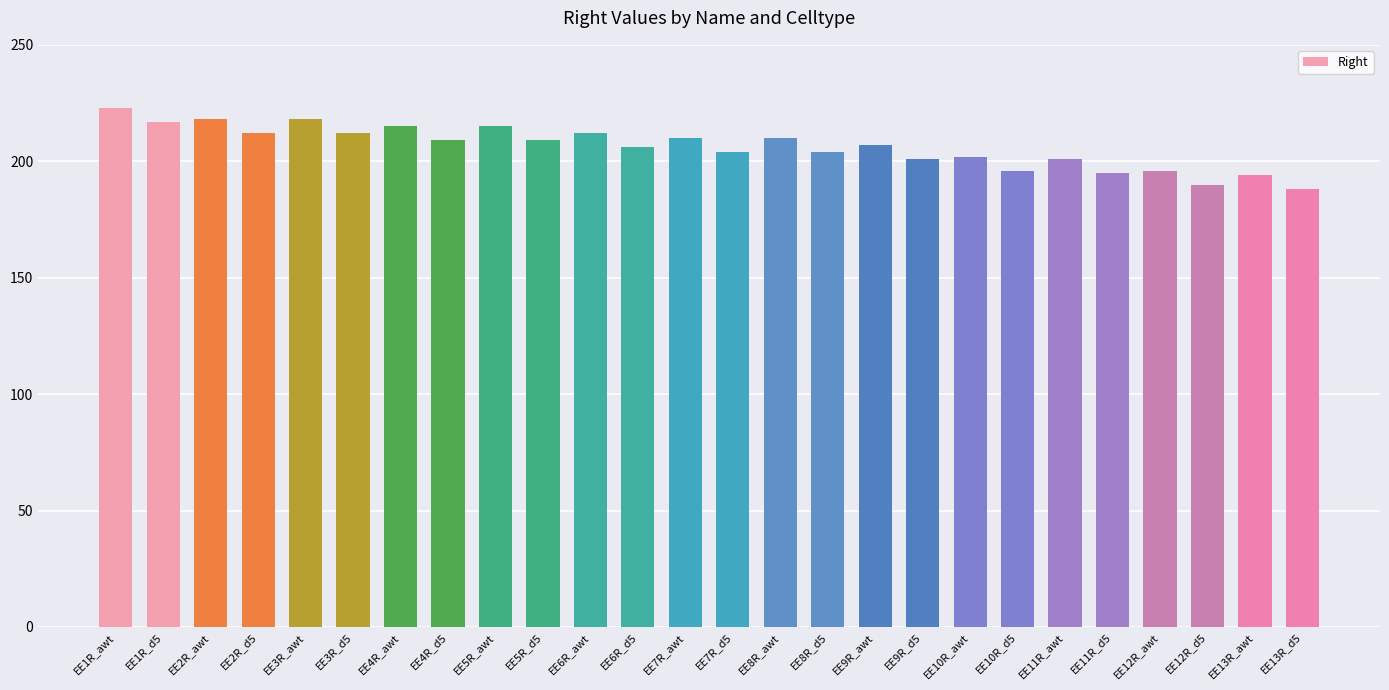

Which has a higher value, EE8R_d5 or EE11R_d5?

EE8R_d5